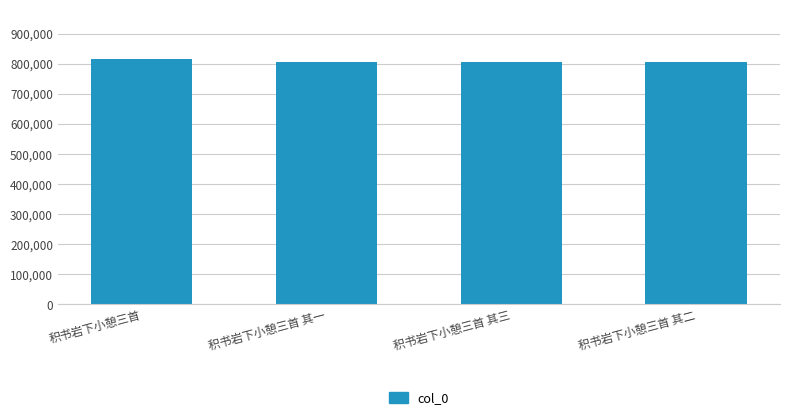

How many bars are there in total?

4